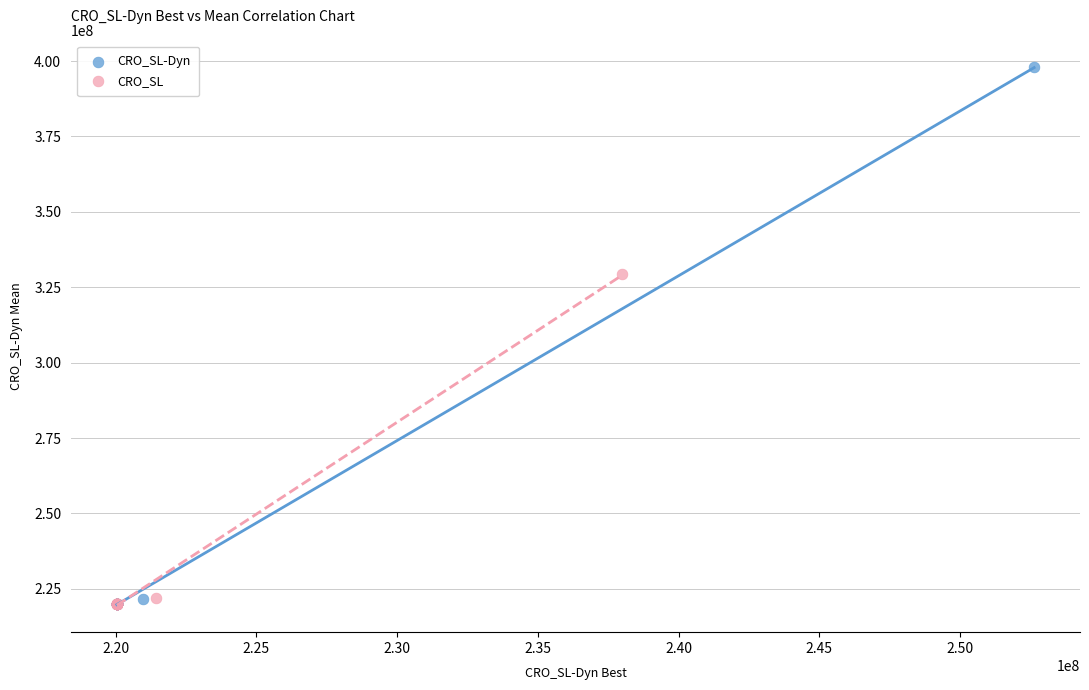

What are all the series names shown in the legend?

CRO_SL-Dyn, CRO_SL